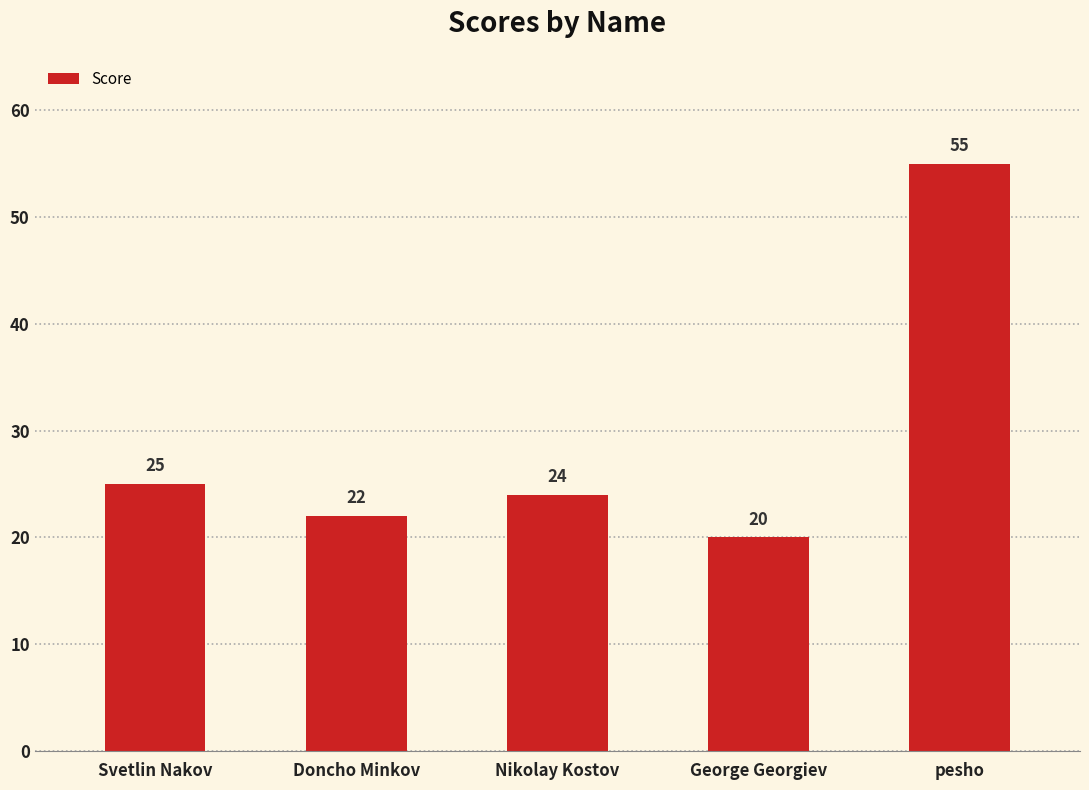

What is the ratio of the value at Svetlin Nakov to the value at Nikolay Kostov?

1.0